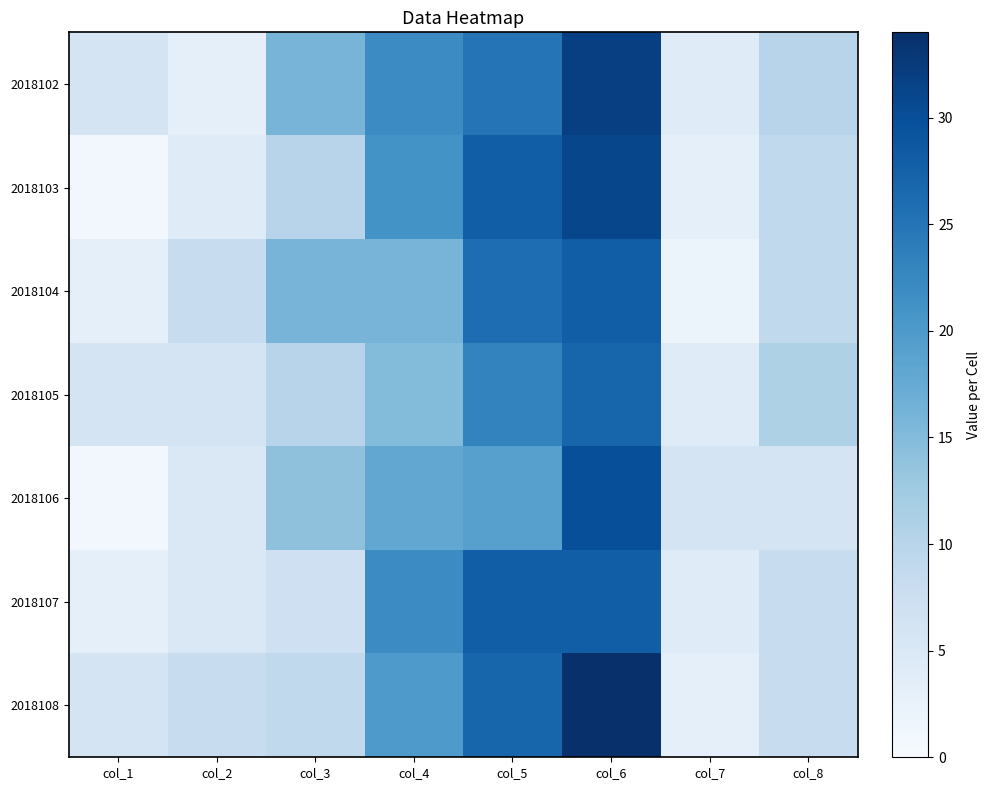

Reading left to right, list all the values displayed in this chart.

2018102: col_1=6	col_2=3	col_3=16	col_4=22	col_5=25	col_6=32	col_7=4	col_8=10
2018103: col_1=1	col_2=4	col_3=10	col_4=21	col_5=28	col_6=31	col_7=3	col_8=9
2018104: col_1=3	col_2=8	col_3=16	col_4=16	col_5=26	col_6=28	col_7=2	col_8=9
2018105: col_1=6	col_2=6	col_3=10	col_4=15	col_5=23	col_6=27	col_7=4	col_8=11
2018106: col_1=1	col_2=5	col_3=14	col_4=18	col_5=19	col_6=30	col_7=6	col_8=6
2018107: col_1=3	col_2=5	col_3=7	col_4=22	col_5=28	col_6=28	col_7=4	col_8=8
2018108: col_1=6	col_2=8	col_3=9	col_4=20	col_5=27	col_6=34	col_7=3	col_8=8